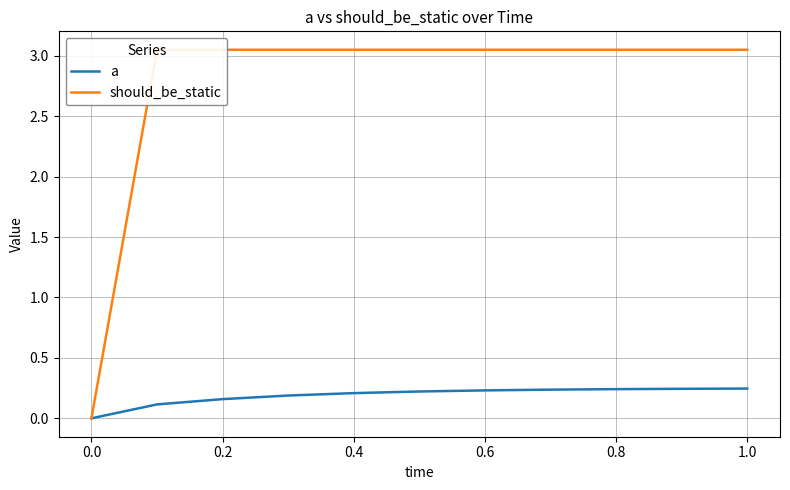

Count the number of data series in this chart.

2